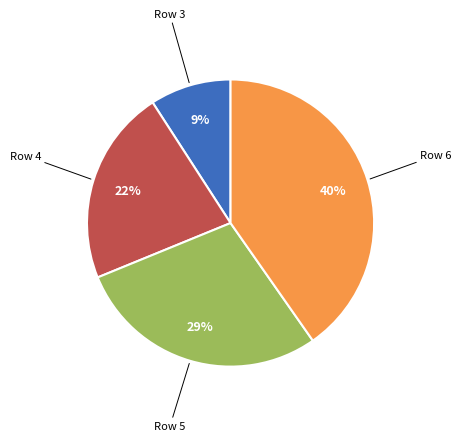

To the nearest percent, what is the difference between the largest and smallest slice percentages?

31%